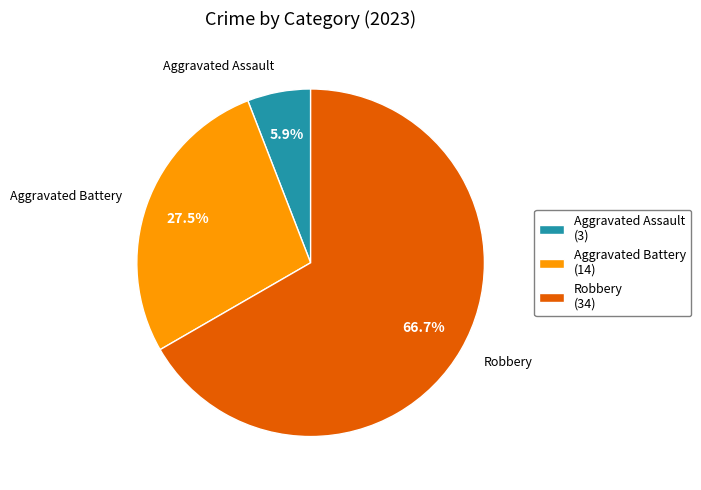

Which slice is the smallest?

Aggravated Assault (3)